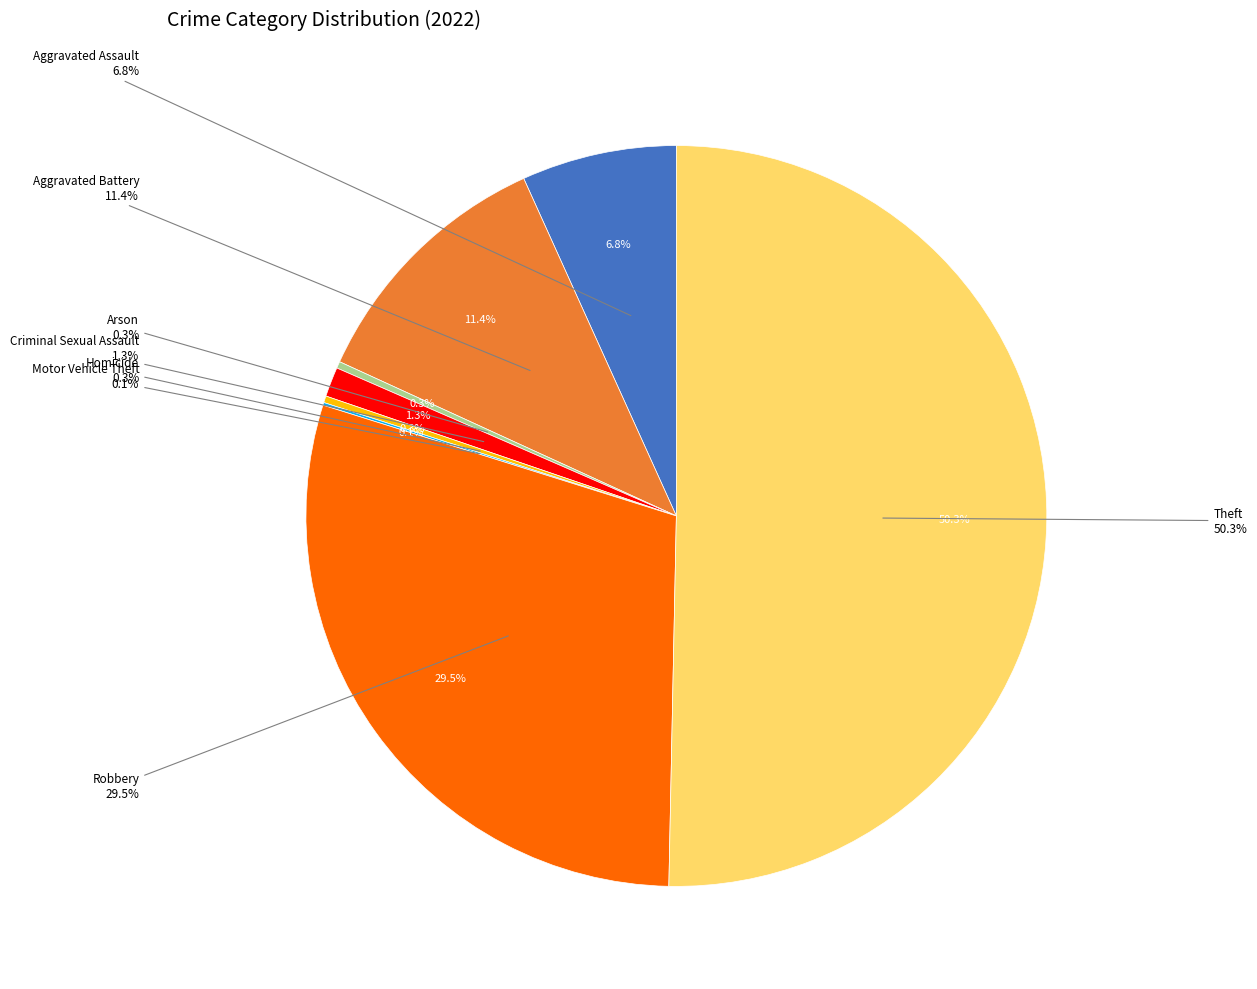

Is there a majority slice in this chart?

Yes